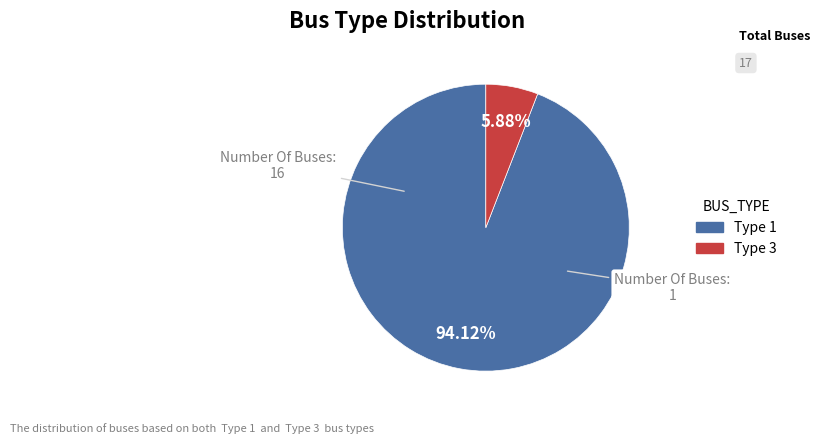

How many segments does this pie chart have?

2